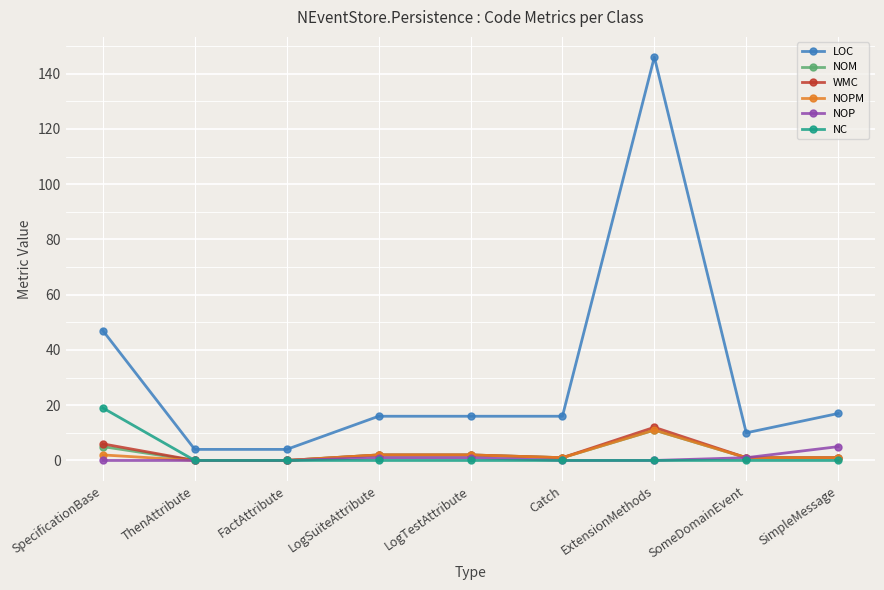

Count the NOP values in the range 0 to 1.

8